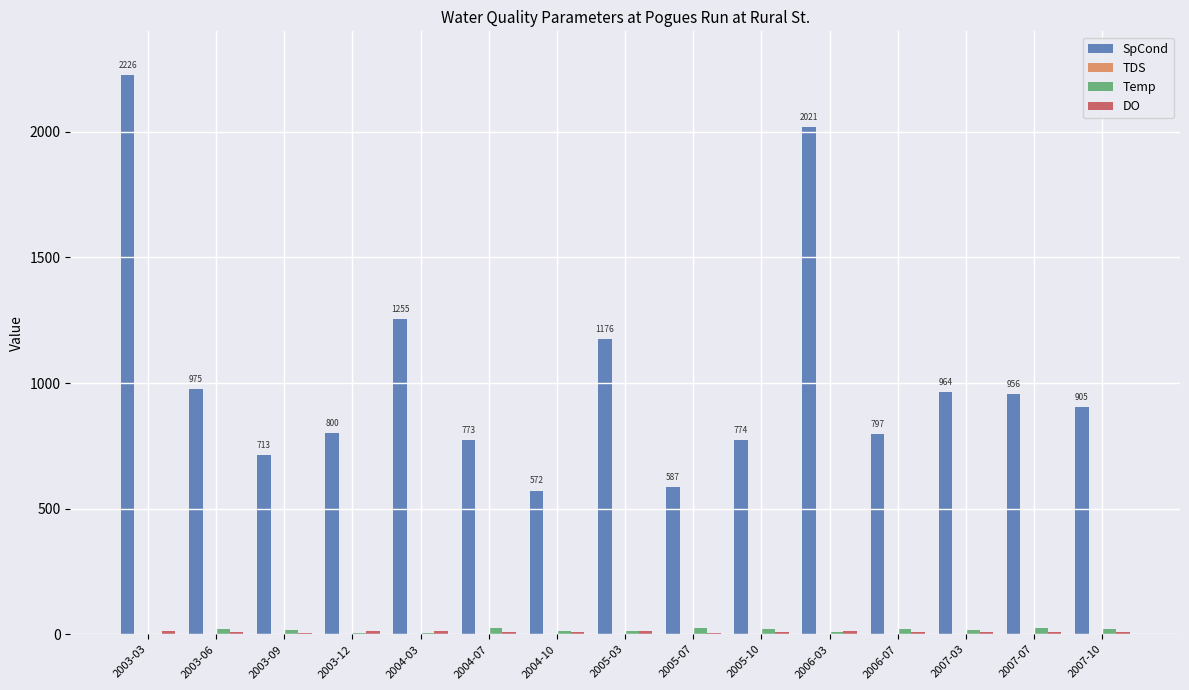

At which label is SpCond closest to 1399?

2004-03